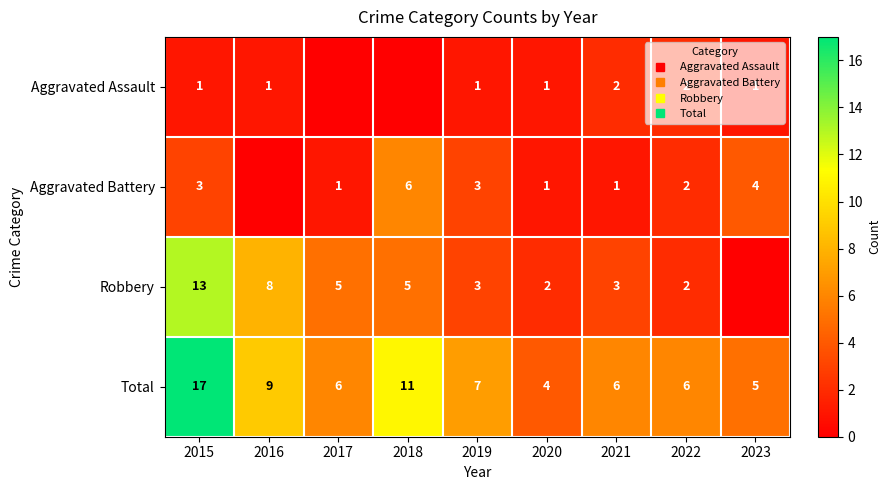

What is the lowest value of the Total series?

4